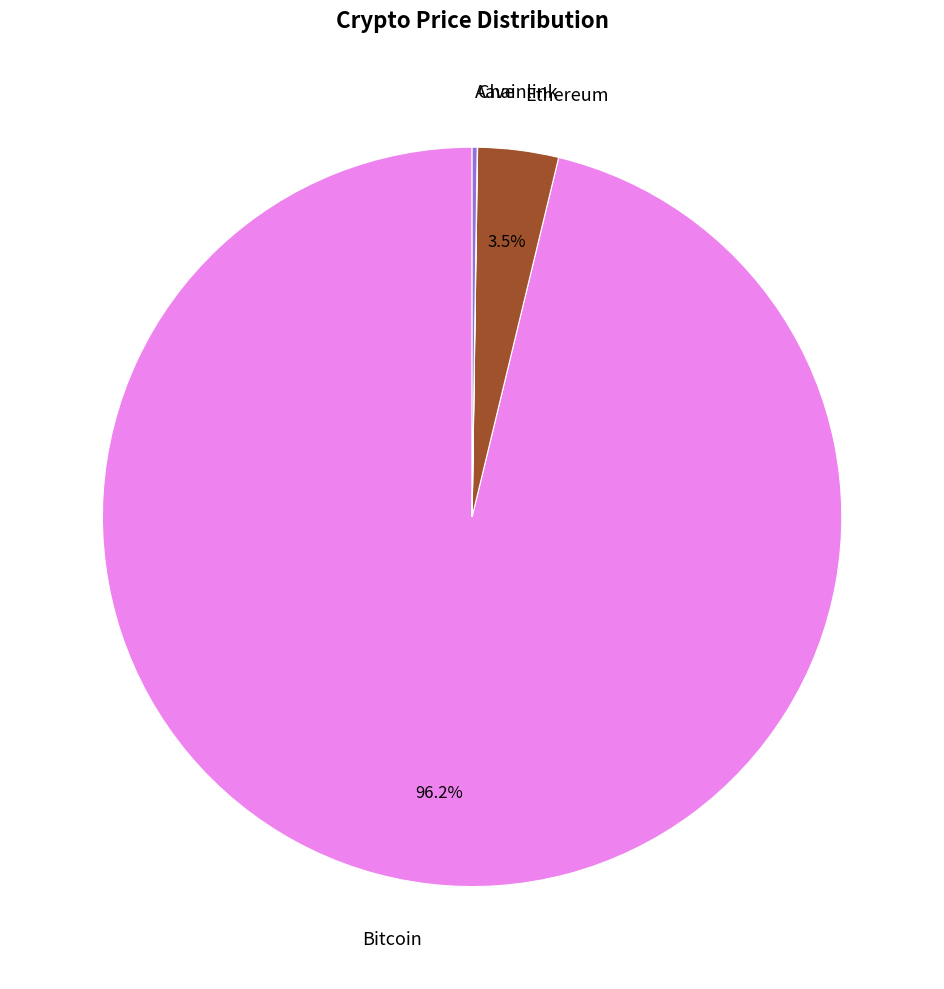

True or false: Bitcoin accounts for 96% of the total.

True